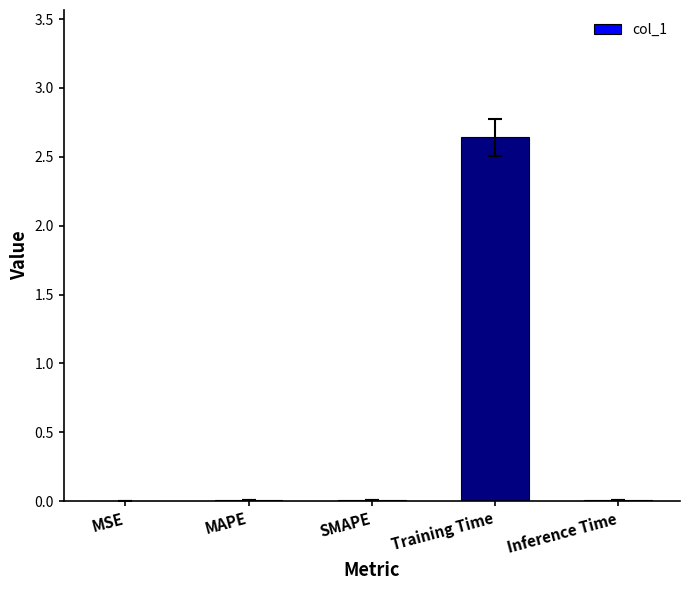

Which label corresponds to the largest value in the chart?

Training Time